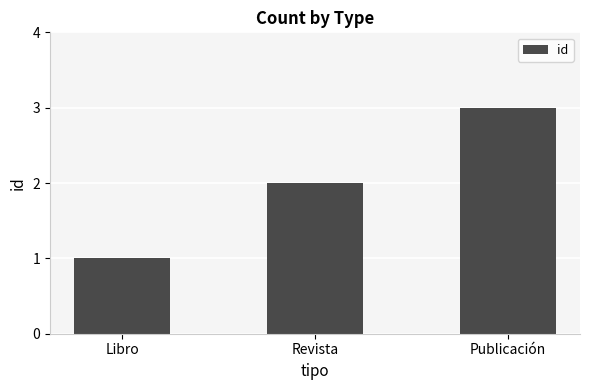

What is the value of the 3rd bar from the left?

3